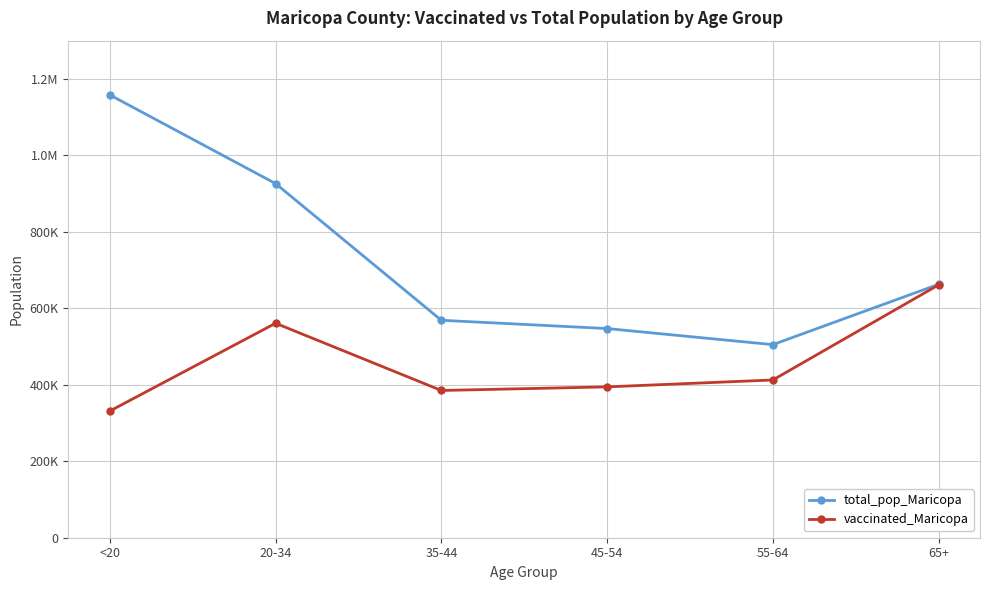

At which category does the chart reach its peak across all series?

<20